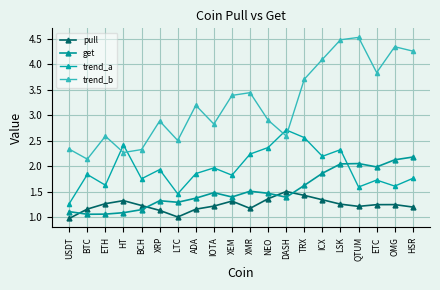

True or false: pull has more than 2 interior local peaks.

True